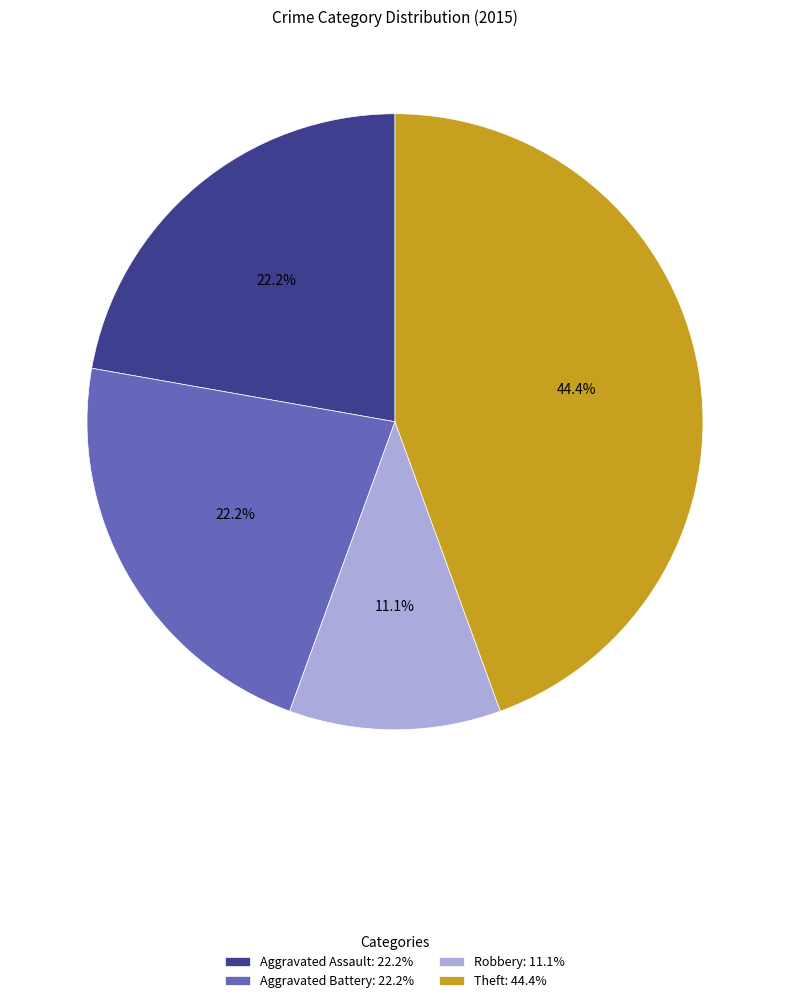

To the nearest percent, what is the combined percentage of Theft and Aggravated Battery?

67%